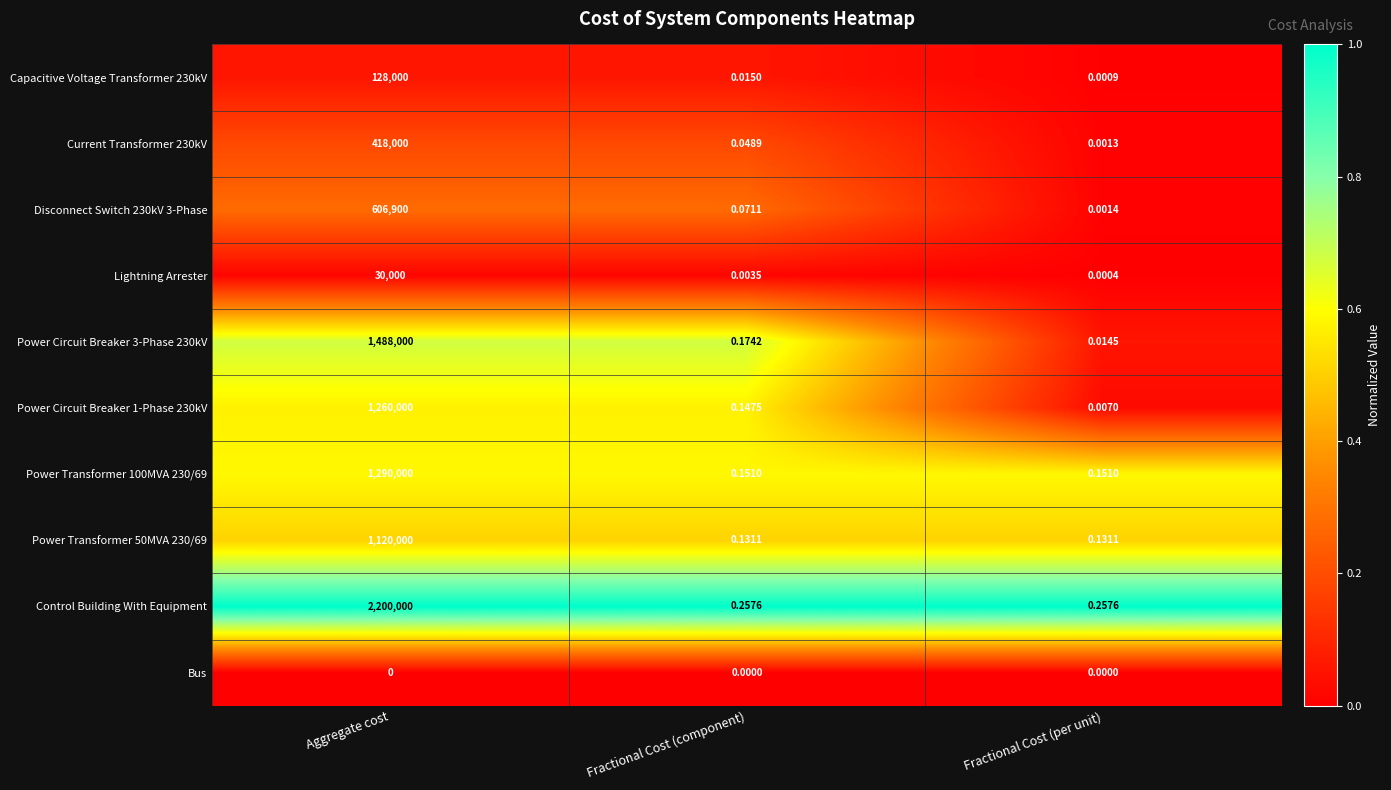

Where is Power Circuit Breaker 3-Phase 230kV nearest to the value 744000?

Fractional Cost (component)